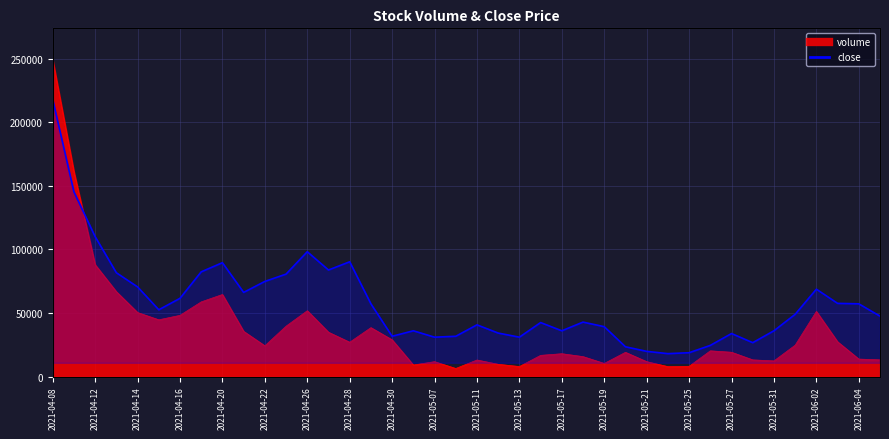

How many interior local valleys (lower than both neighbors) does the data have?

9